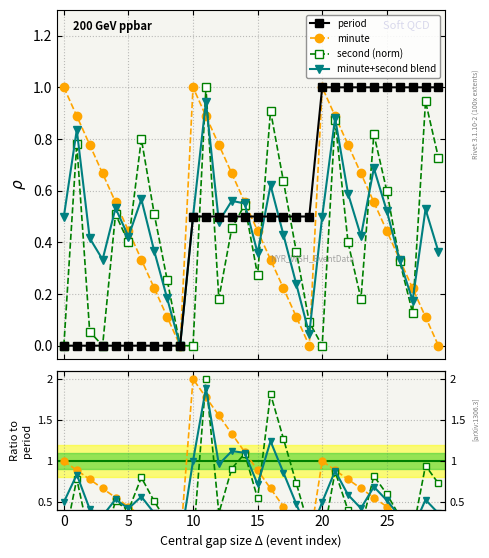

How many interior local valleys does the minute series have?

2